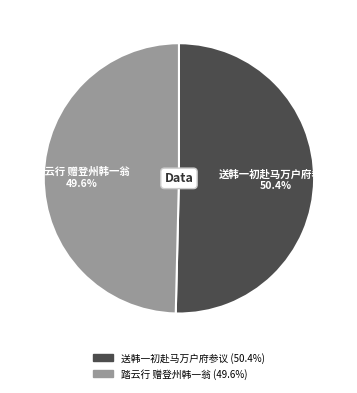

What is the ratio of the value at 踏云行 赠登州韩一翁 to the value at 送韩一初赴马万户府参议?

1.0